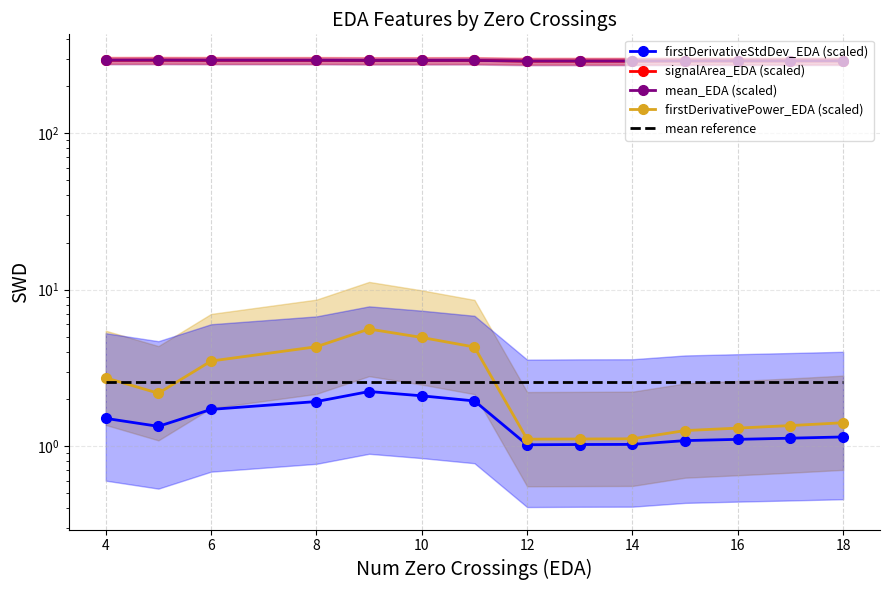

Which has a higher value, 2 or 10?

10